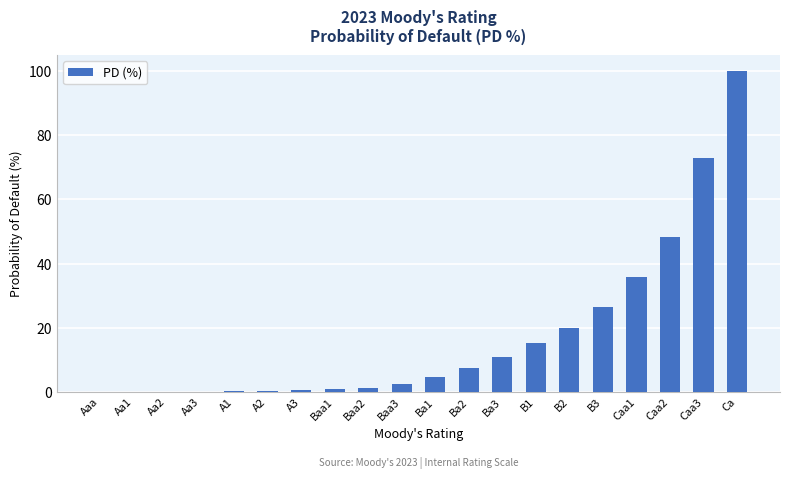

Where is the data nearest to the value 50?

Caa2